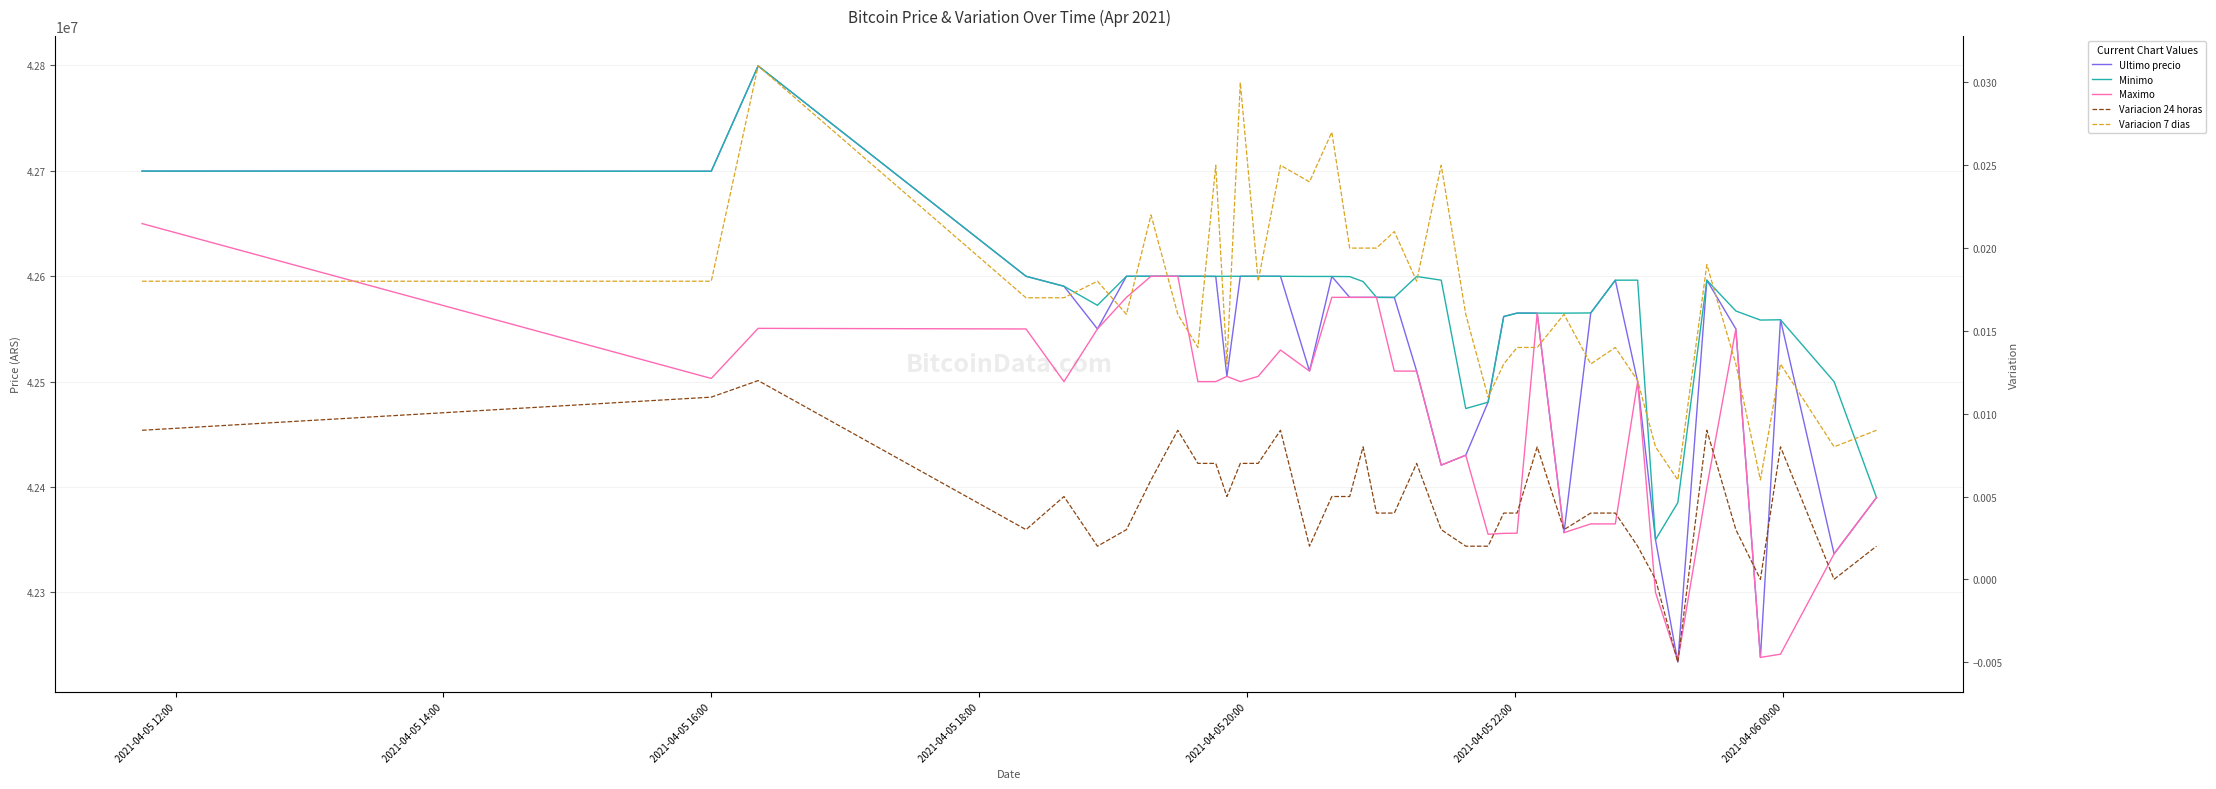

Which series has the largest total across all categories?

Minimo